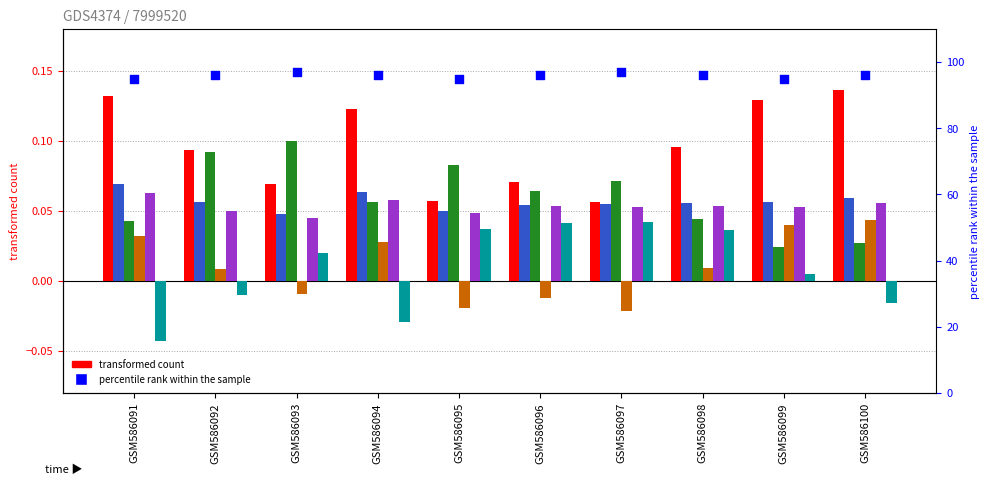

Which has a higher value, GSM586093 or GSM586096?

GSM586093